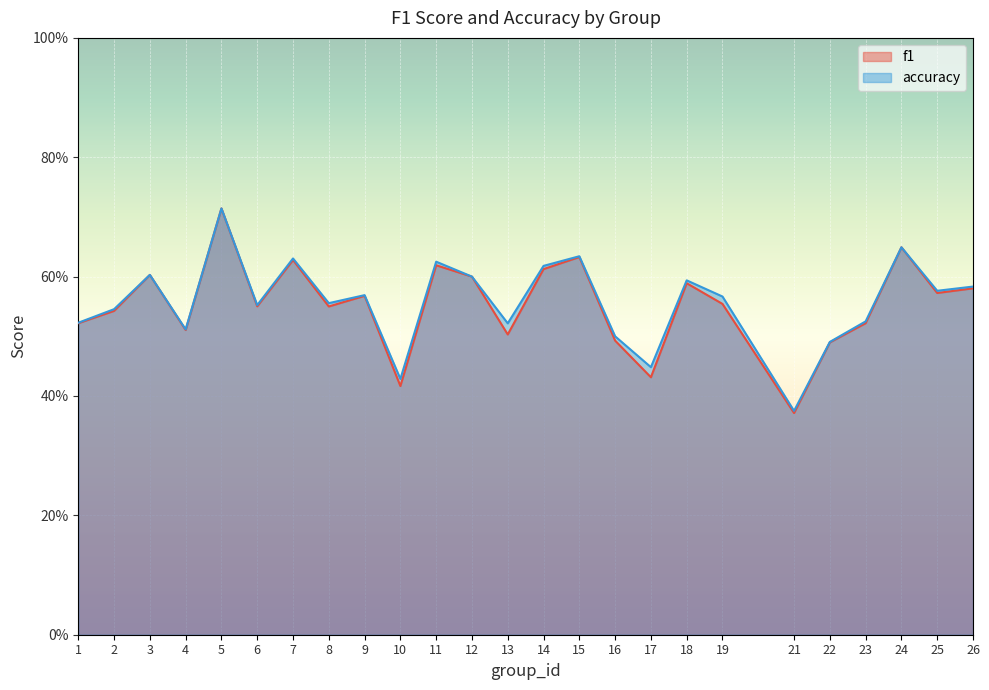

Reading left to right, list all the values displayed in this chart.

f1: 1=0.5	2=0.5	3=0.6	4=0.5	5=0.7	6=0.6	7=0.6	8=0.5	9=0.6	10=0.4	11=0.6	12=0.6	13=0.5	14=0.6	15=0.6	16=0.5	17=0.4	18=0.6	19=0.6	21=0.4	22=0.5	23=0.5	24=0.6	25=0.6	26=0.6
accuracy: 1=0.5	2=0.5	3=0.6	4=0.5	5=0.7	6=0.6	7=0.6	8=0.6	9=0.6	10=0.4	11=0.6	12=0.6	13=0.5	14=0.6	15=0.6	16=0.5	17=0.4	18=0.6	19=0.6	21=0.4	22=0.5	23=0.5	24=0.6	25=0.6	26=0.6